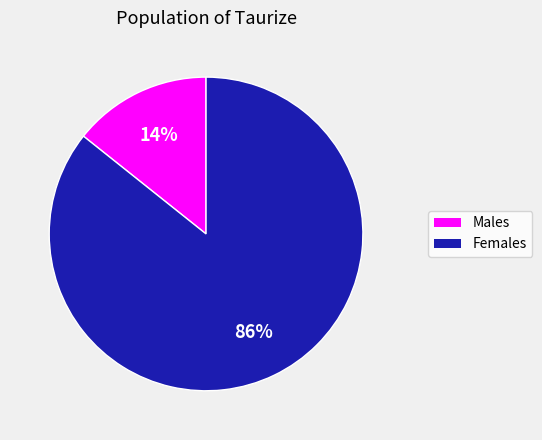

To the nearest percent, what is the average slice percentage?

50%